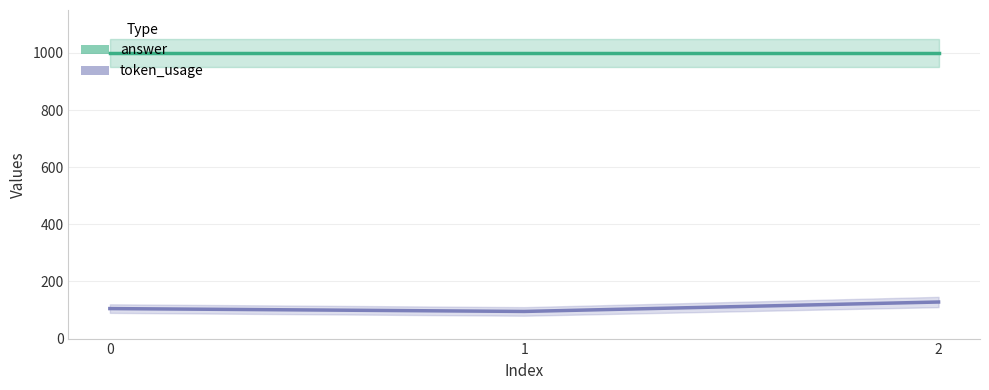

Reading left to right, transcribe all the data shown in this chart.

0=105	1=95	2=128